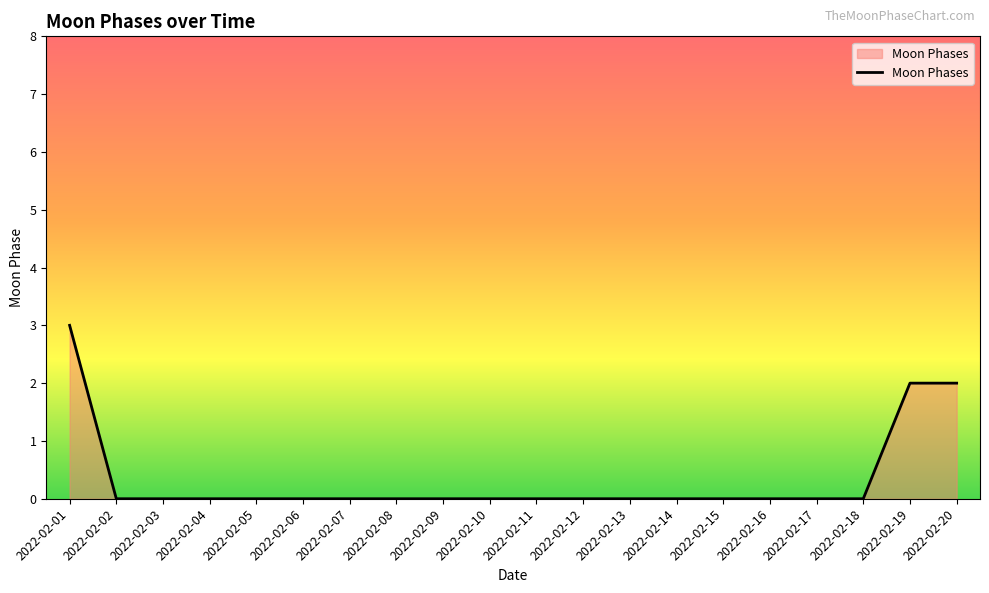

At which category does the chart reach its peak across all series?

2022-02-01